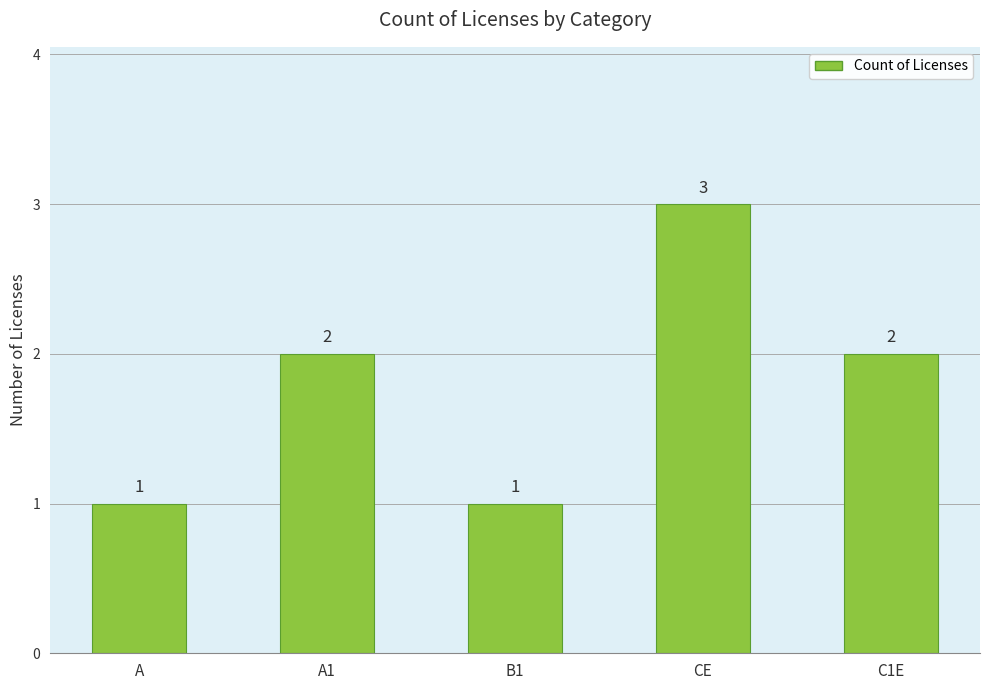

What is the ratio of the value at A1 to the value at A?

2.0